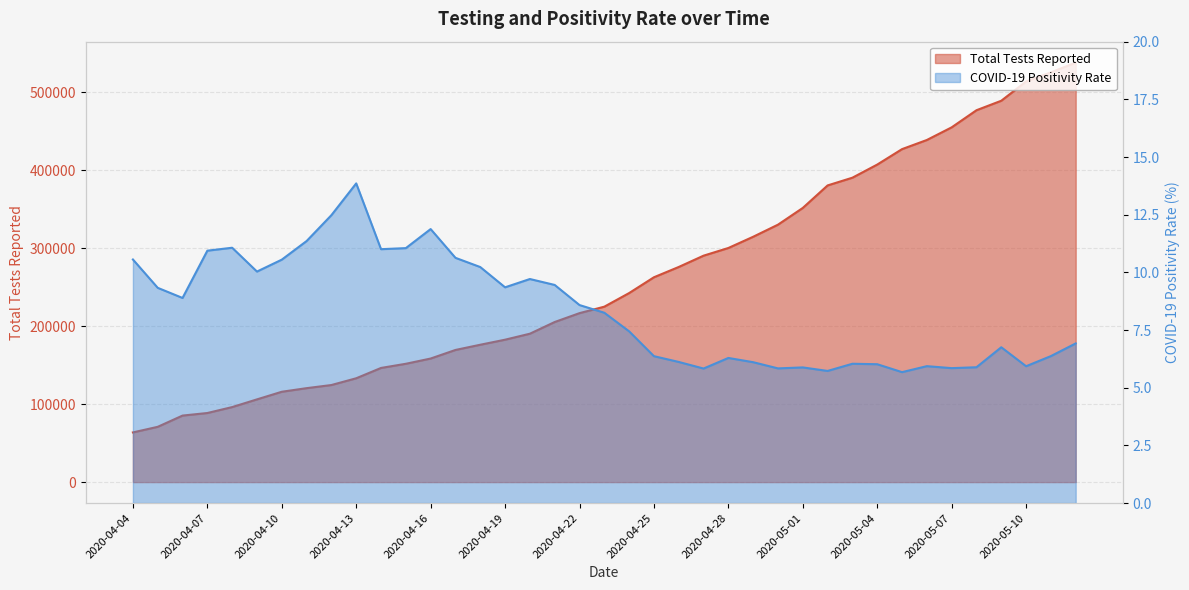

True or false: Total Tests Reported and COVID-19 Positivity Rate intersect in this chart.

False